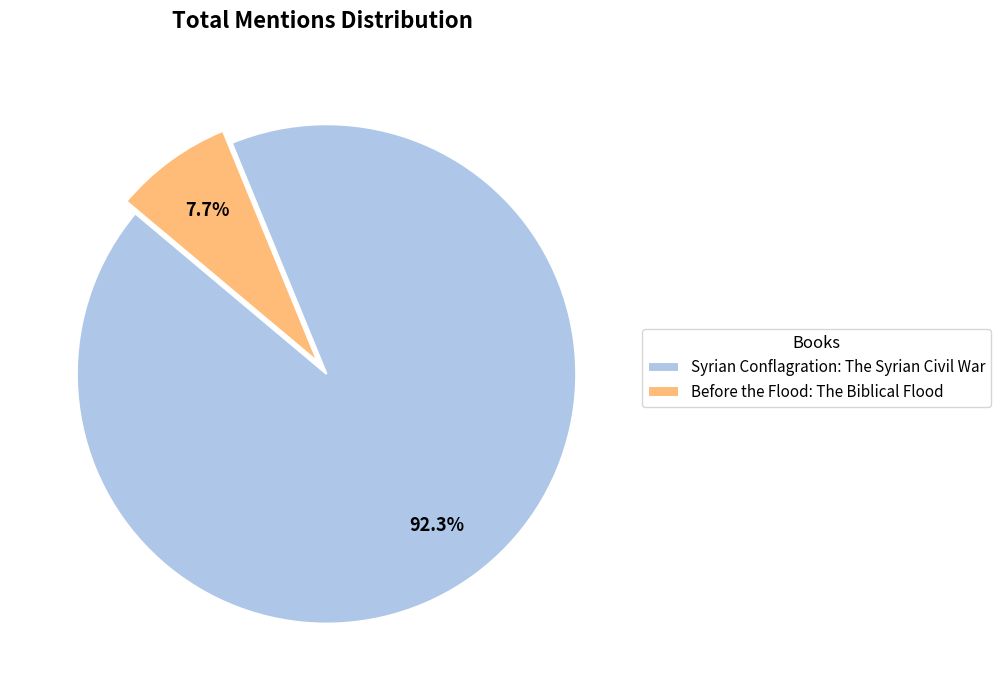

Count the number of slices in the pie.

2